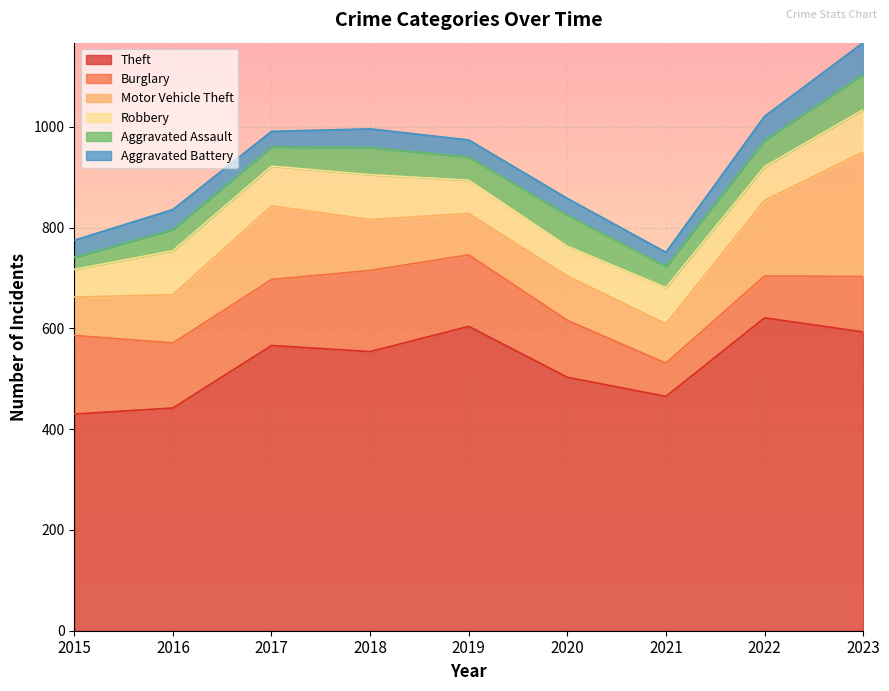

True or false: Theft and Robbery cross at least once.

False